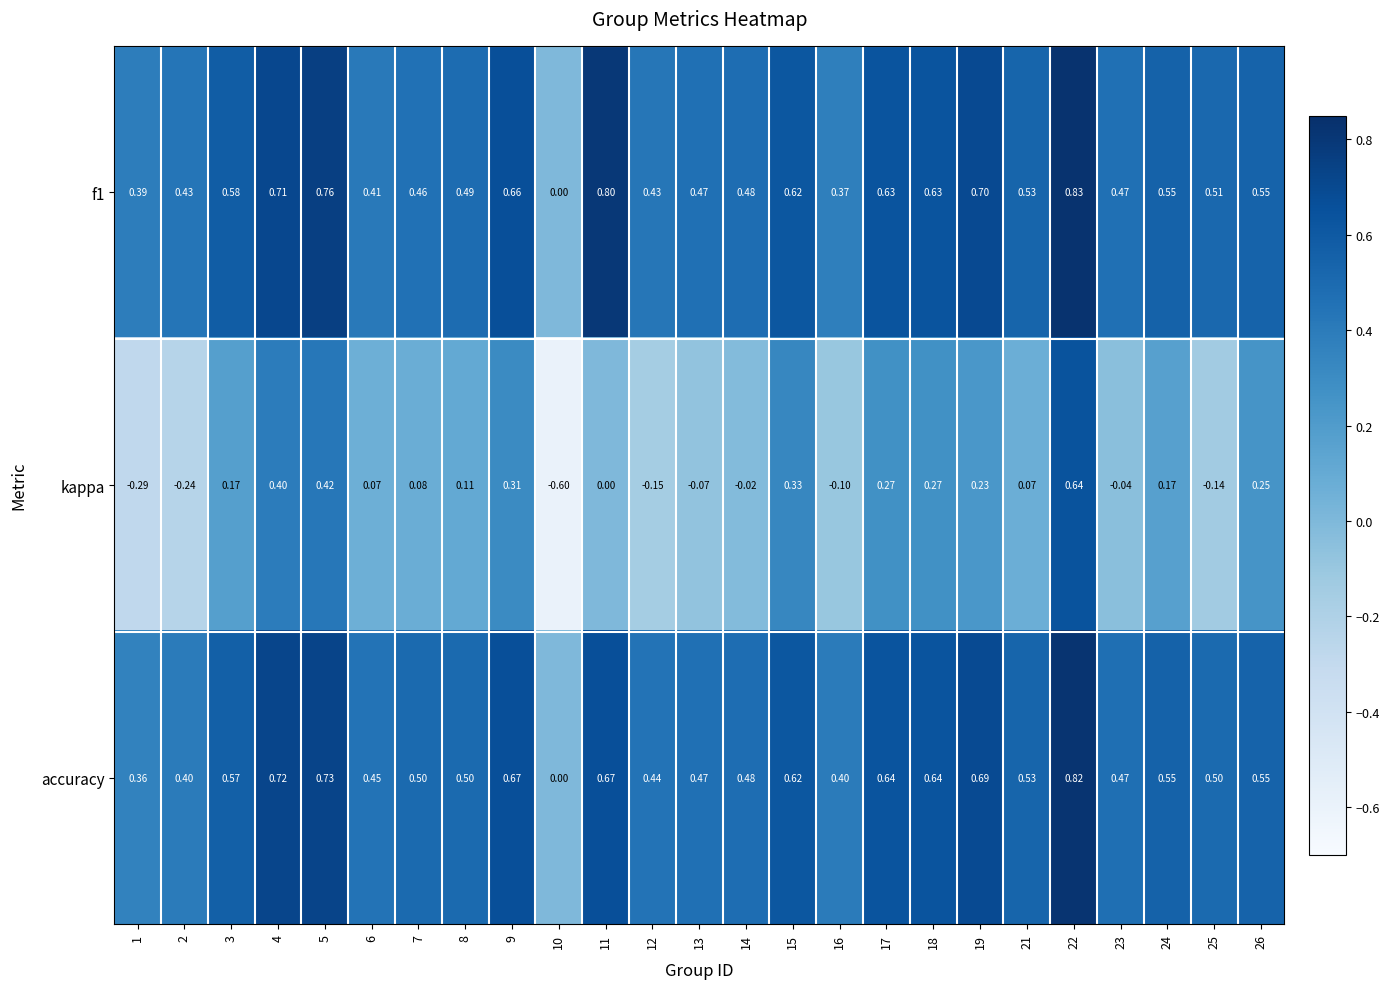

Which series has the widest spread of values?

kappa